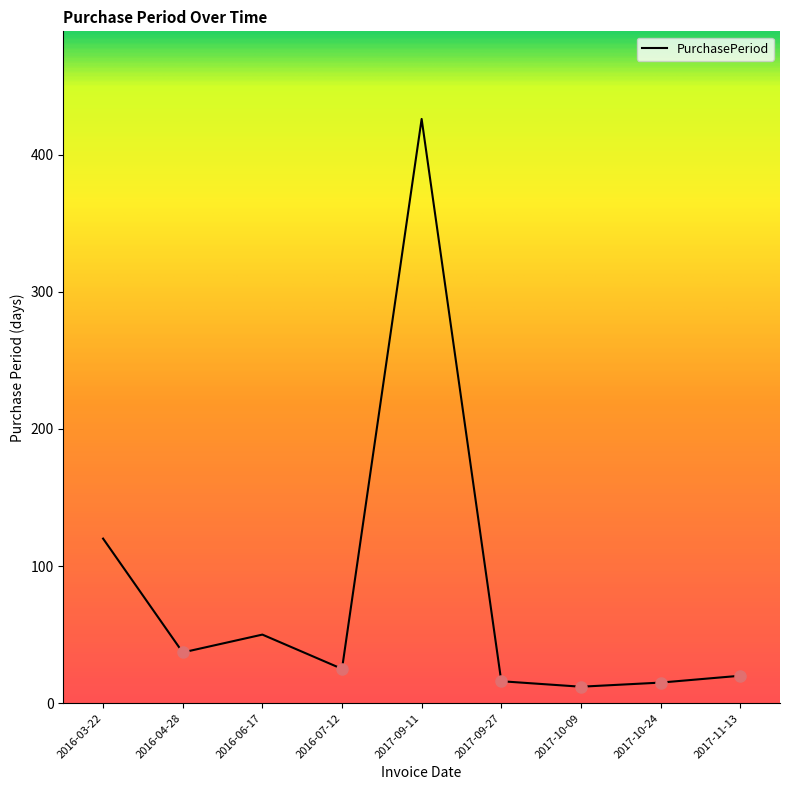

Between 2016-07-12 and 2017-10-24, which is larger?

2016-07-12